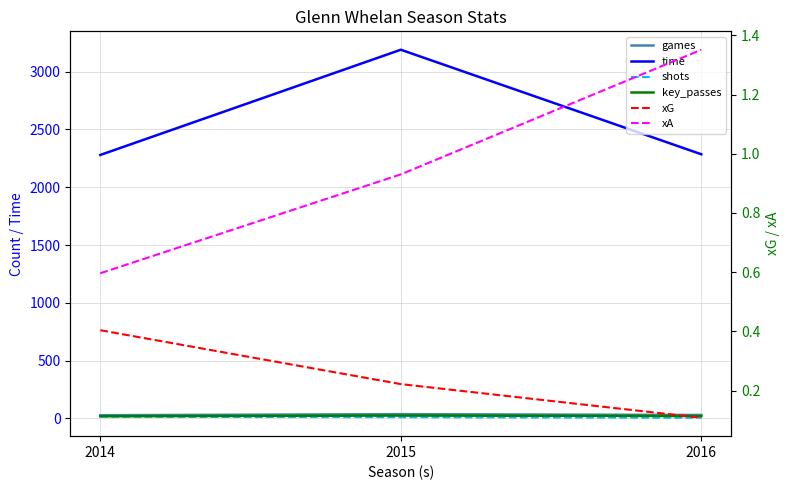

What is the value of the shots point at the 2nd from the left?

11.0